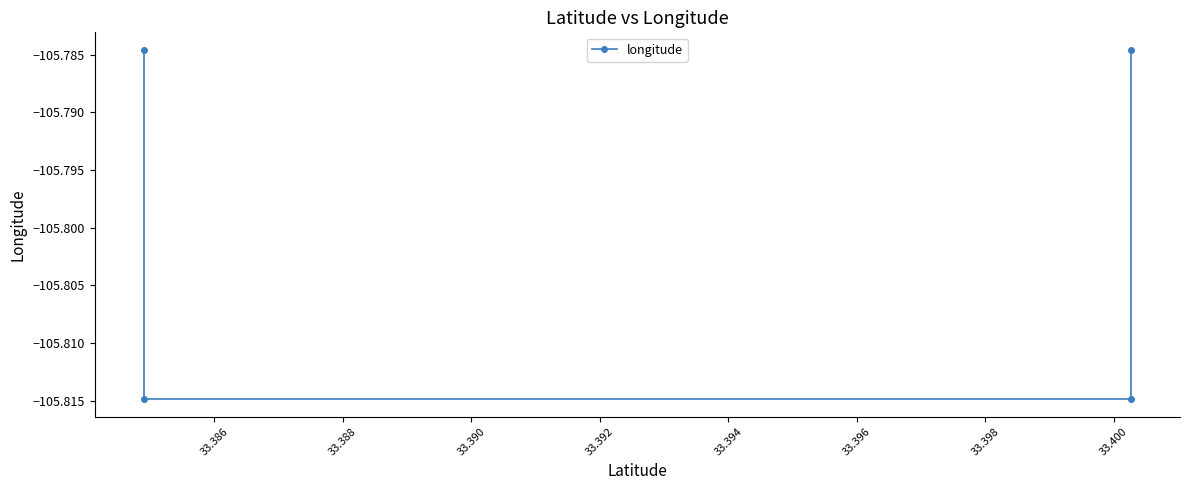

True or false: the data shows -28.4 at 33.390.

False